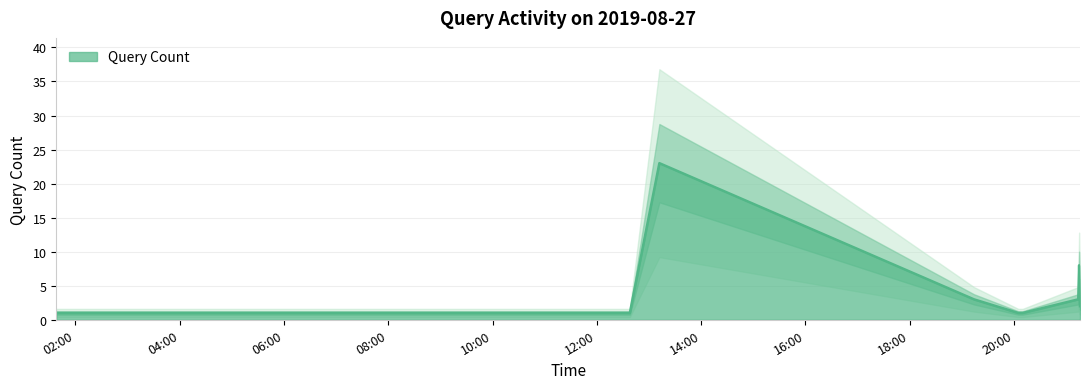

Reading right to left, list all the values displayed in this chart.

2	8	3	1	1	3	23	1	1	1	1	1	1	1